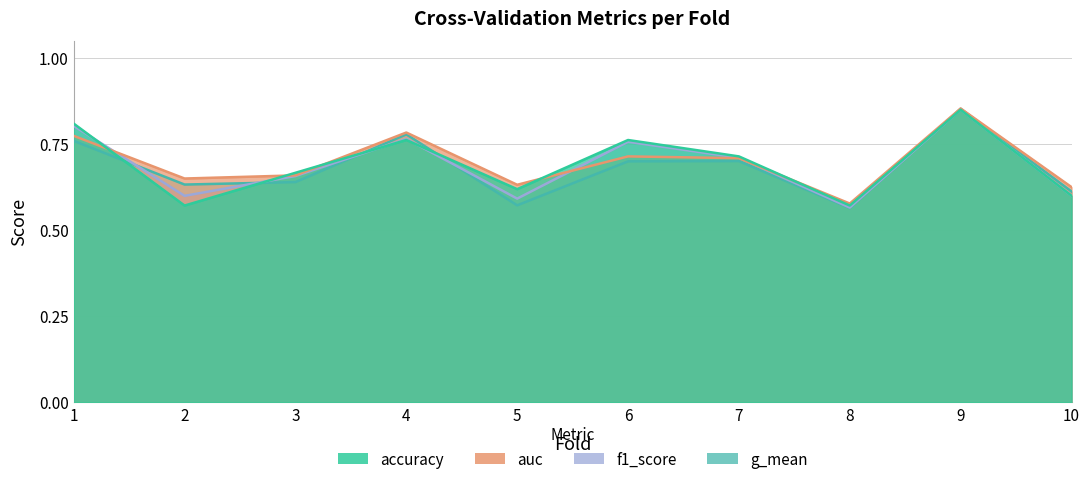

Is the value of f1_score at 1 greater than the value of g_mean at 6?

Yes